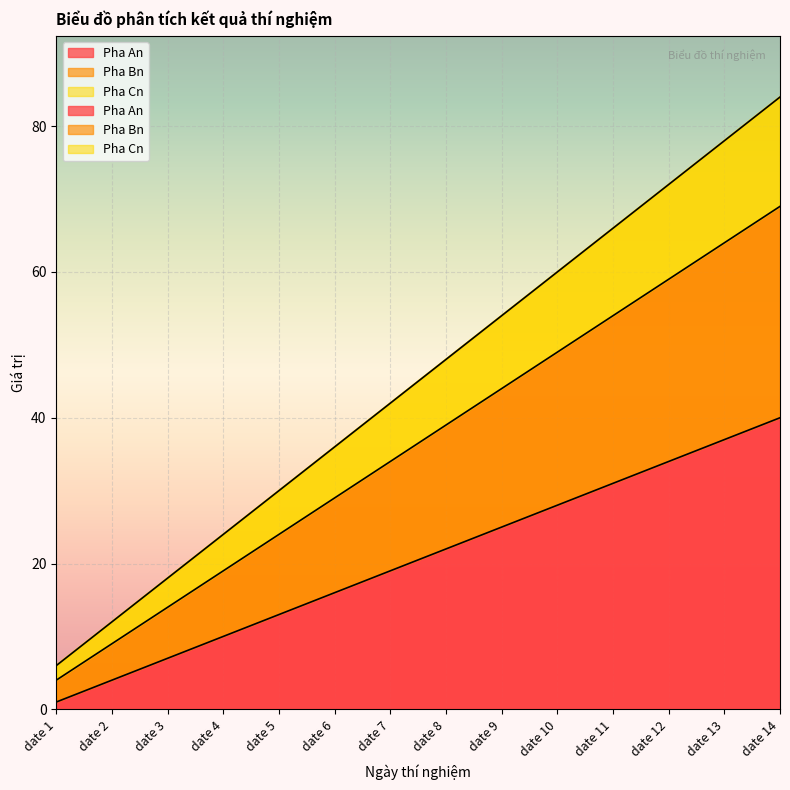

Reading left to right, transcribe all the data shown in this chart.

Pha An: 1	4	7	10	13	16	19	22	25	28	31	34	37	40
Pha Bn: 4	9	14	19	24	29	34	39	44	49	54	59	64	69
Pha Cn: 6	12	18	24	30	36	42	48	54	60	66	72	78	84